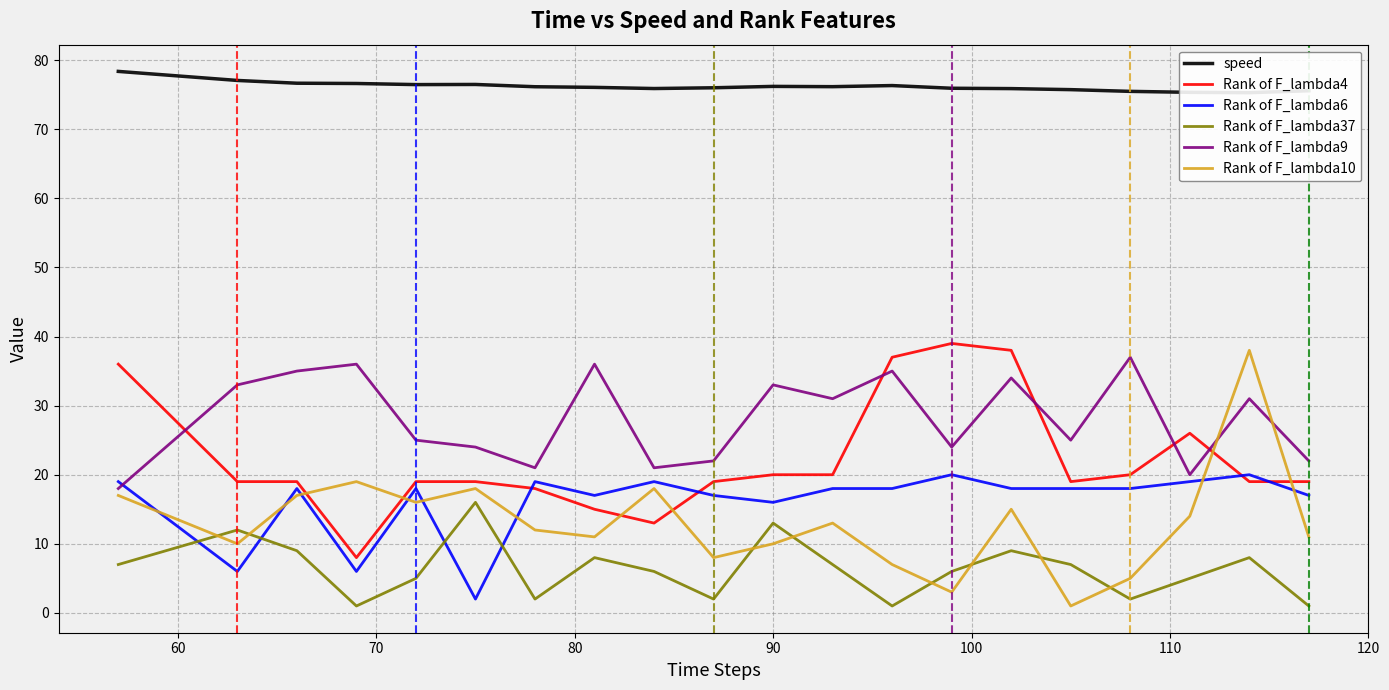

True or false: Rank of F_lambda37 and Rank of F_lambda9 cross at least once.

False